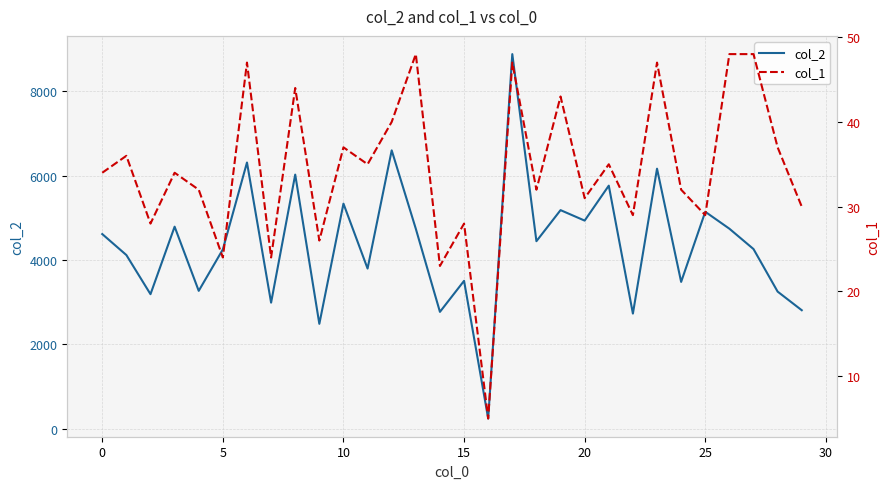

What is the difference between the col_1 values at 12 and 15?

12